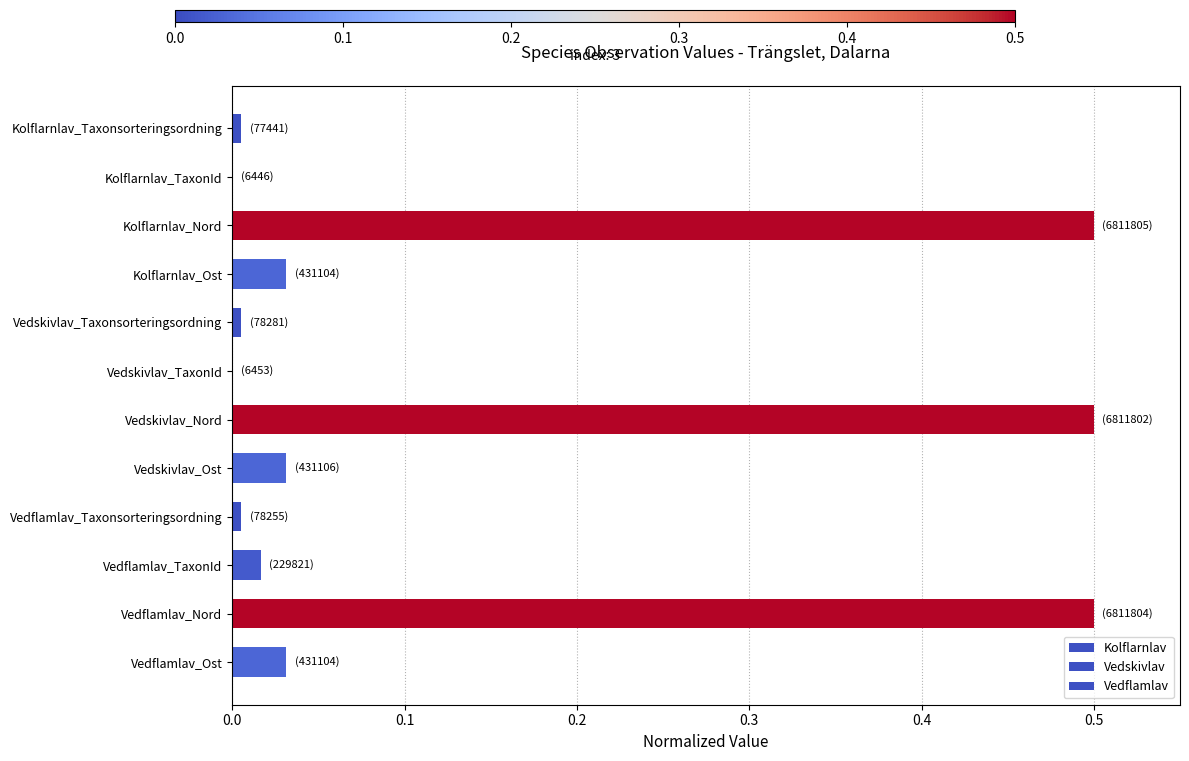

Does the chart contain stacked bars?

No